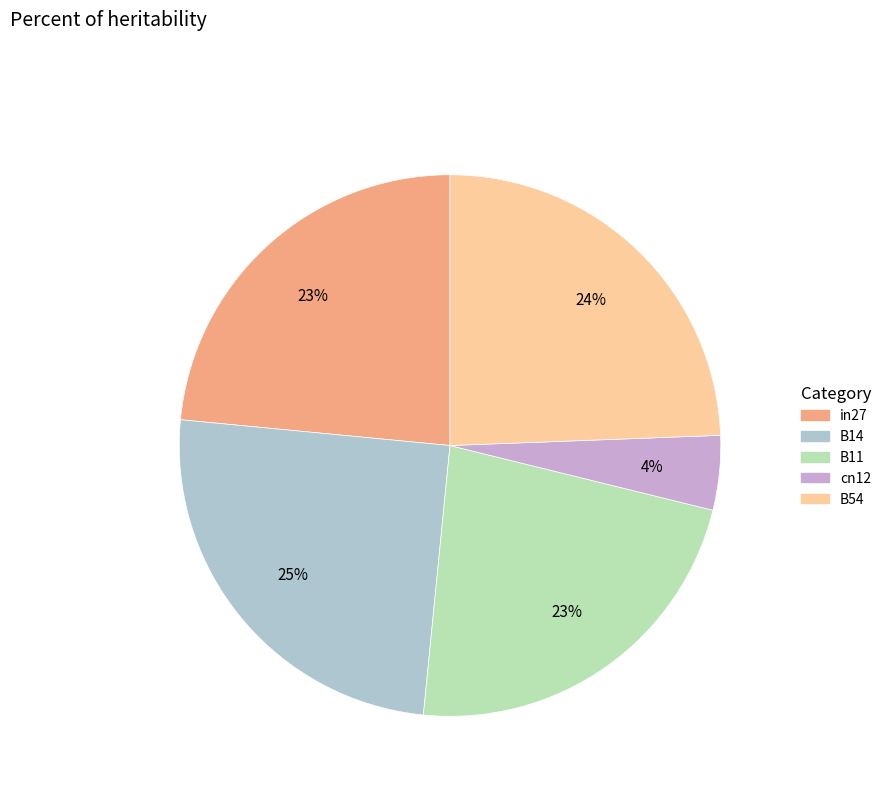

Count the number of slices in the pie.

5